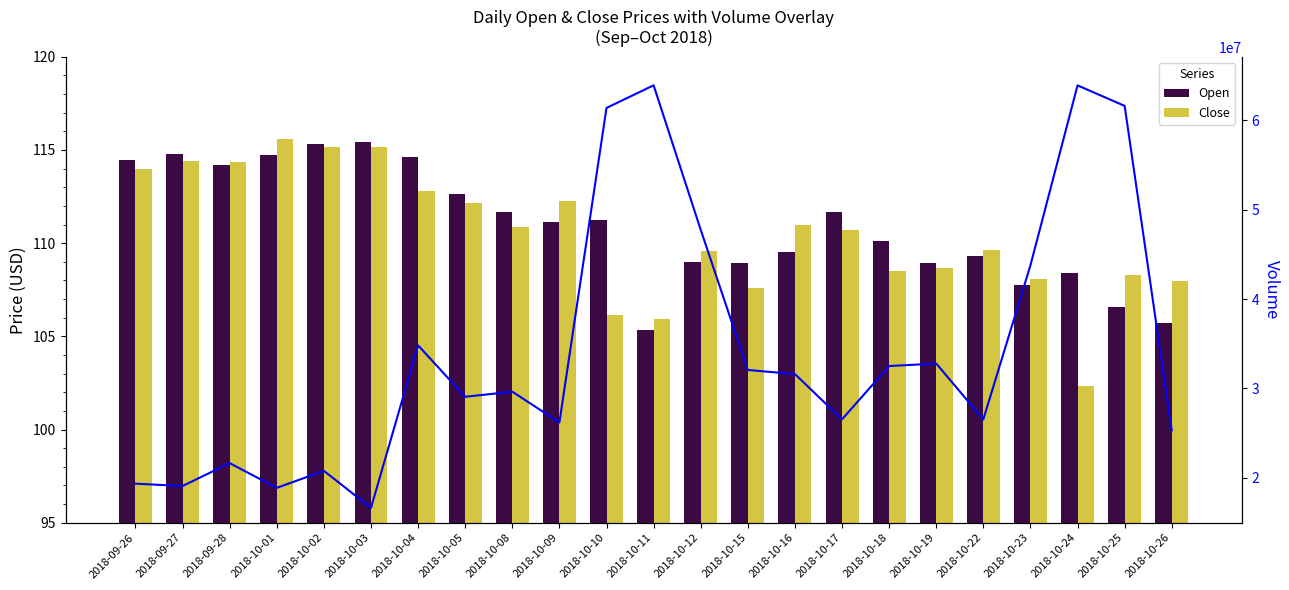

What is the total value across all series at 2018-10-02?

20787430.5